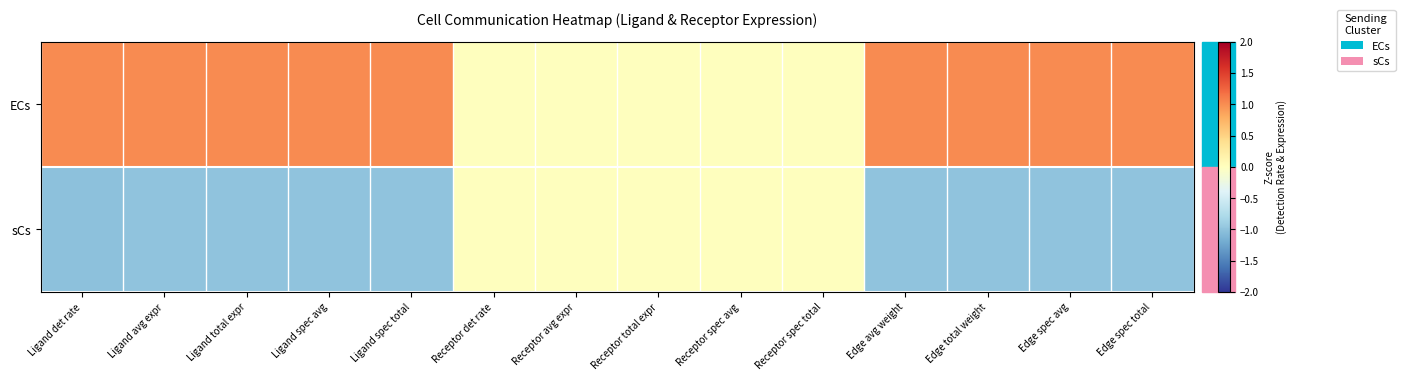

Reading left to right, transcribe all the data shown in this chart.

ECs: Ligand det rate=1.0	Ligand avg expr=1.0	Ligand total expr=1.0	Ligand spec avg=1.0	Ligand spec total=1.0	Receptor det rate=0.0	Receptor avg expr=0.0	Receptor total expr=0.0	Receptor spec avg=0.0	Receptor spec total=0.0	Edge avg weight=1.0	Edge total weight=1.0	Edge spec avg=1.0	Edge spec total=1.0
sCs: Ligand det rate=-1.0	Ligand avg expr=-1.0	Ligand total expr=-1.0	Ligand spec avg=-1.0	Ligand spec total=-1.0	Receptor det rate=0.0	Receptor avg expr=0.0	Receptor total expr=0.0	Receptor spec avg=0.0	Receptor spec total=0.0	Edge avg weight=-1.0	Edge total weight=-1.0	Edge spec avg=-1.0	Edge spec total=-1.0